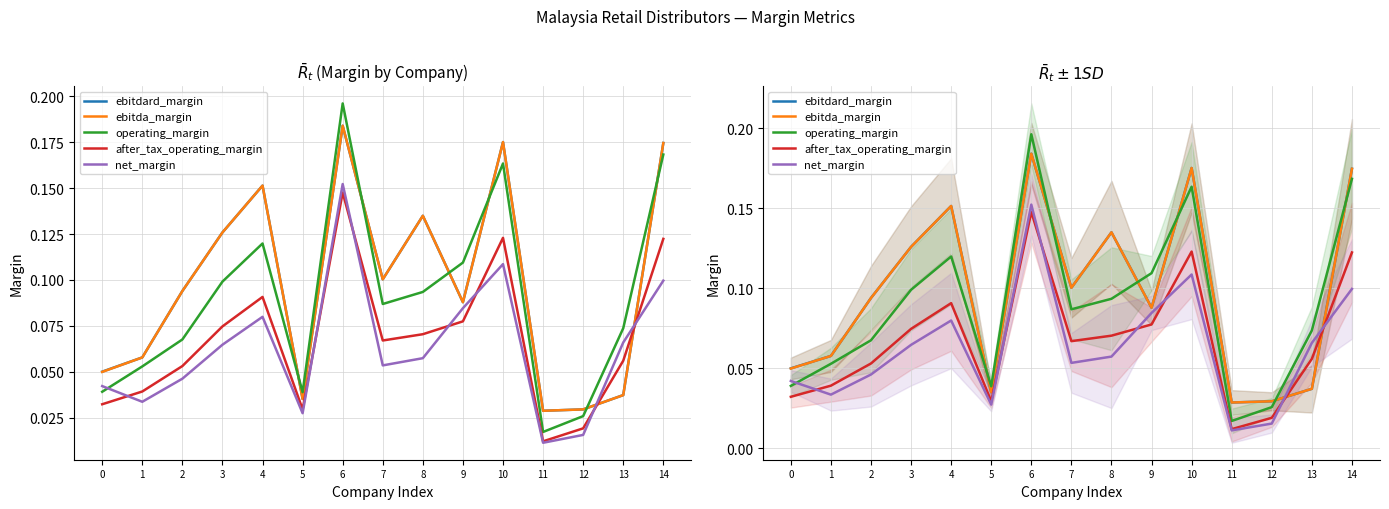

The after_tax_operating_margin series shows 0.0 at 13. True or false?

False